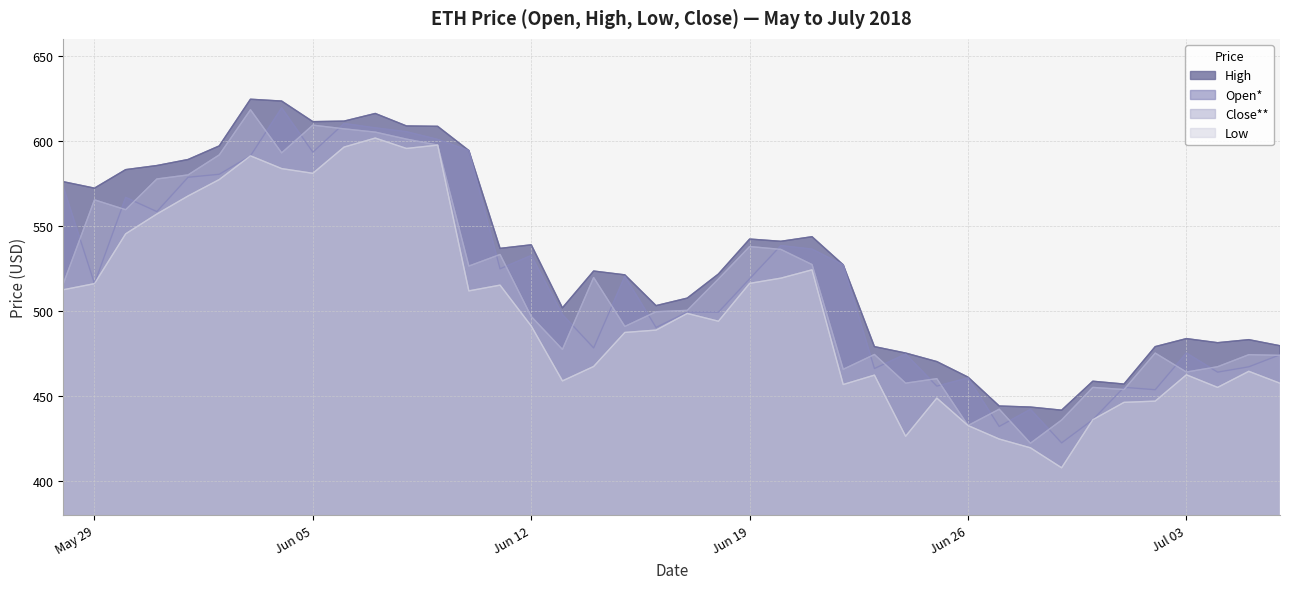

What is the average value of the Low series?

501.2